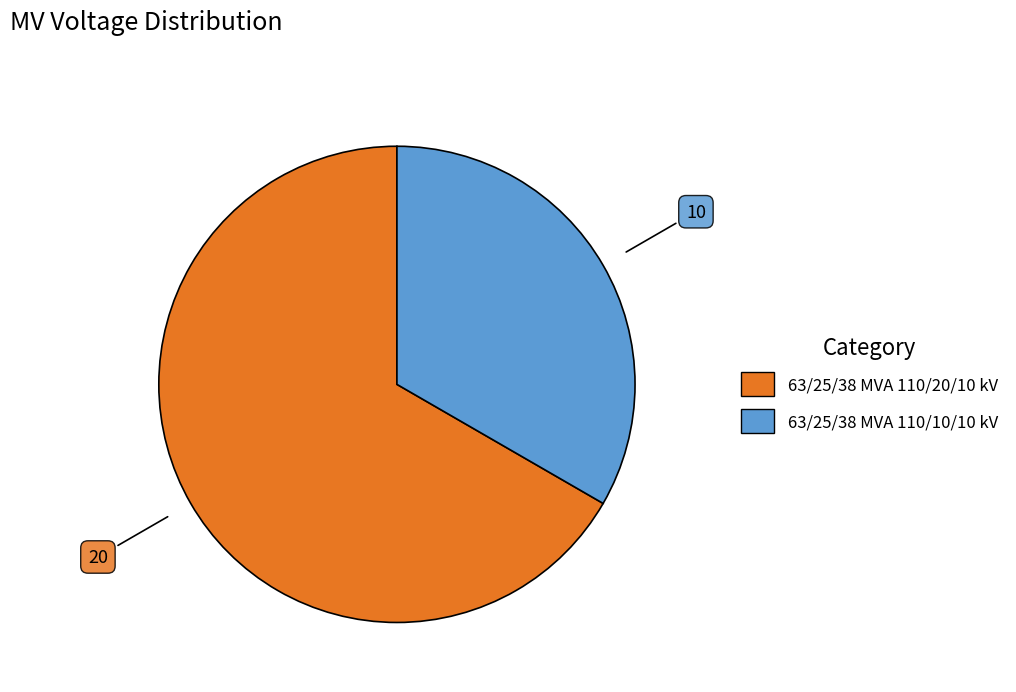

Between 63/25/38 MVA 110/20/10 kV and 63/25/38 MVA 110/10/10 kV, which is larger?

63/25/38 MVA 110/20/10 kV